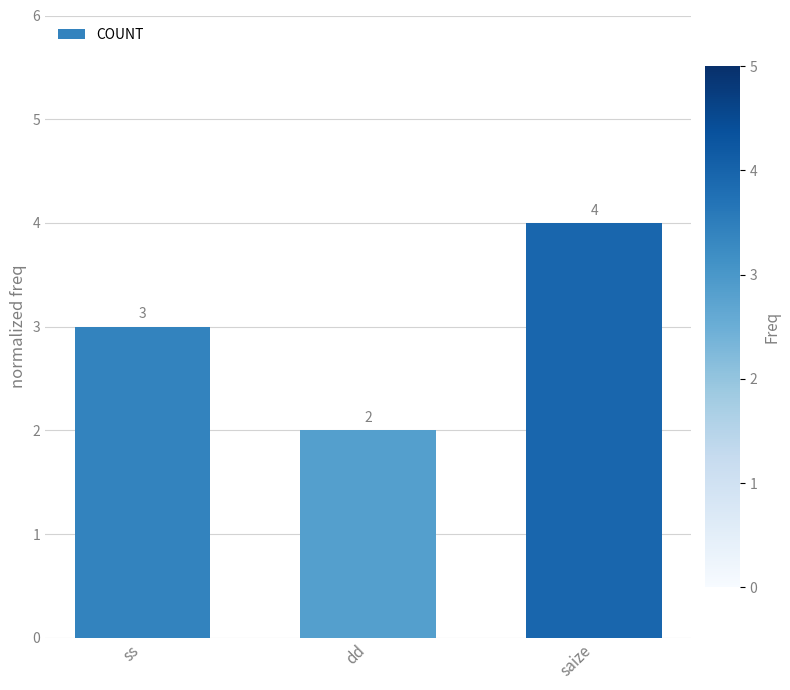

Where is the data nearest to the value 3?

ss